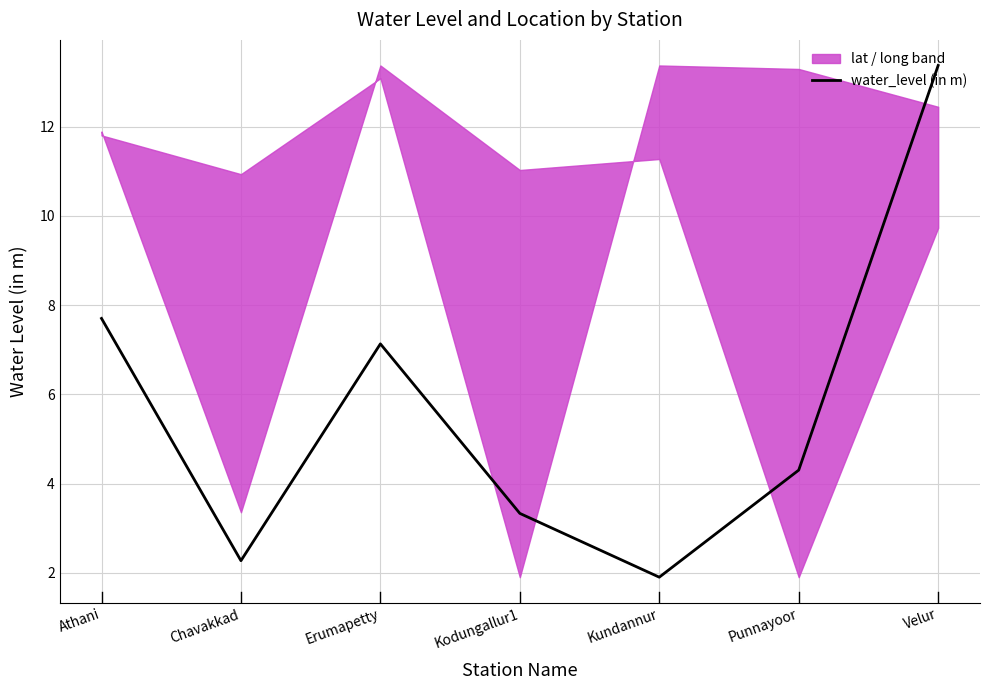

True or false: the data shows 3.0 at Punnayoor.

False